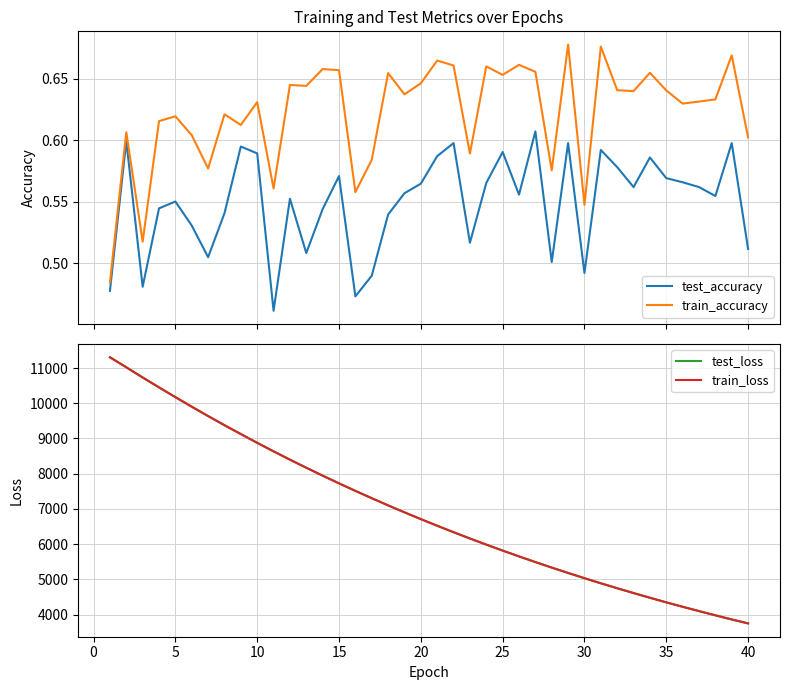

What is the difference between the maximum and minimum values in the test_accuracy series?

0.1